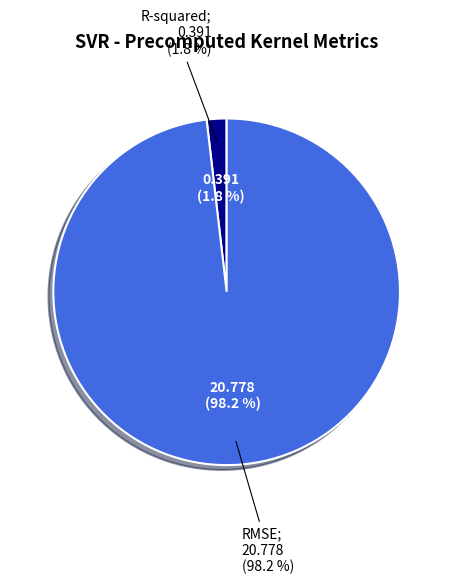

What is the largest slice in the pie chart?

RMSE